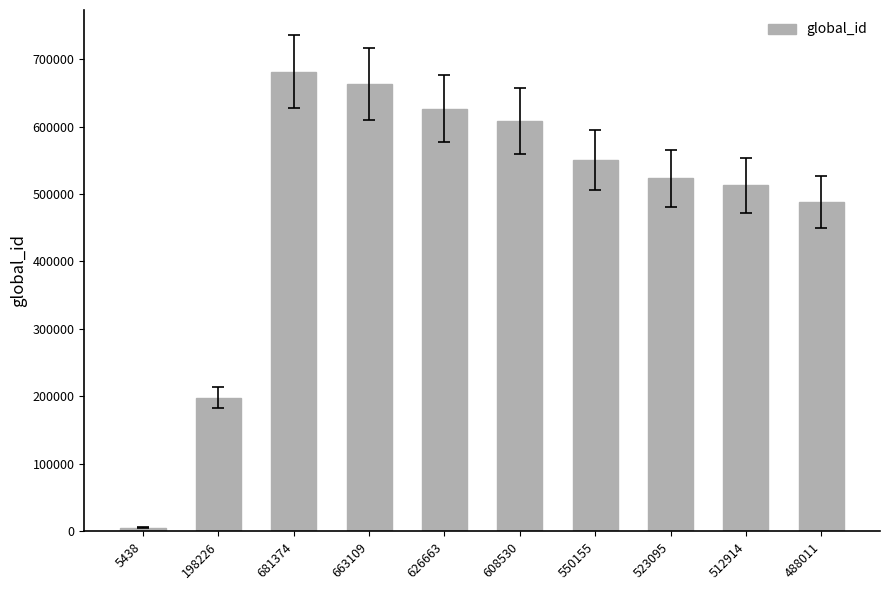

Which label corresponds to the largest value in the chart?

681374